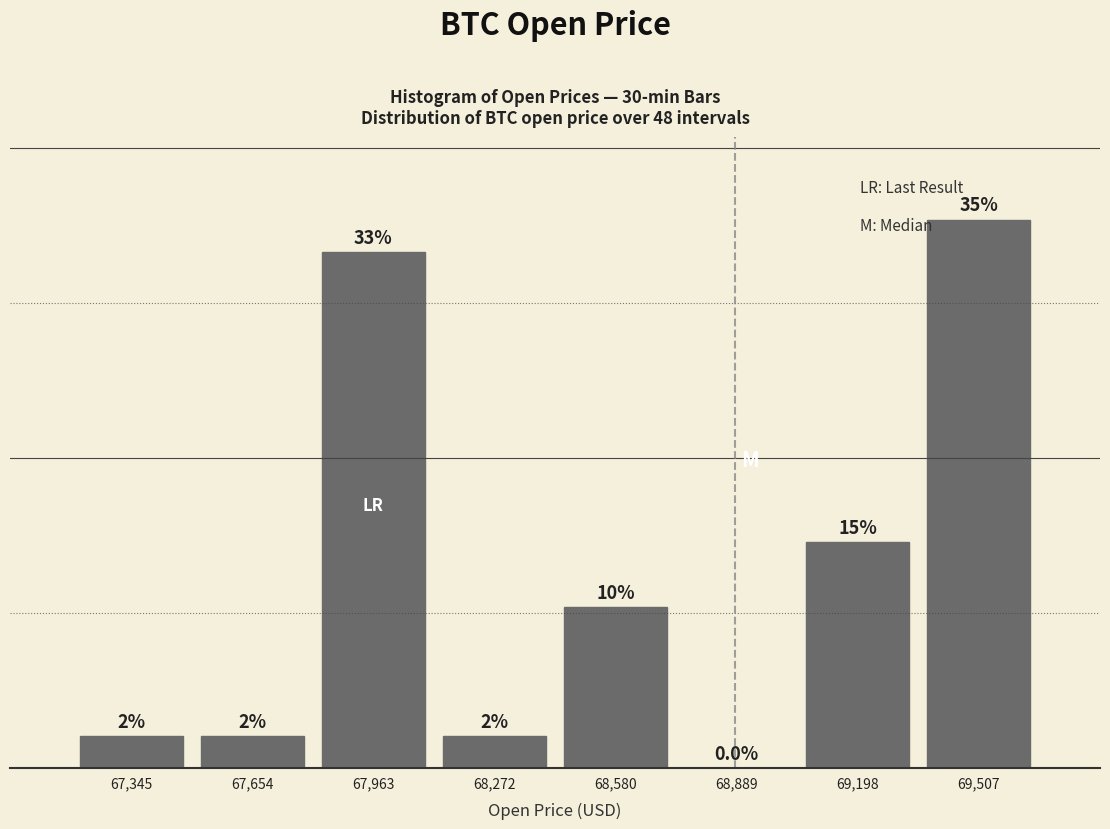

Are the bars horizontal?

No